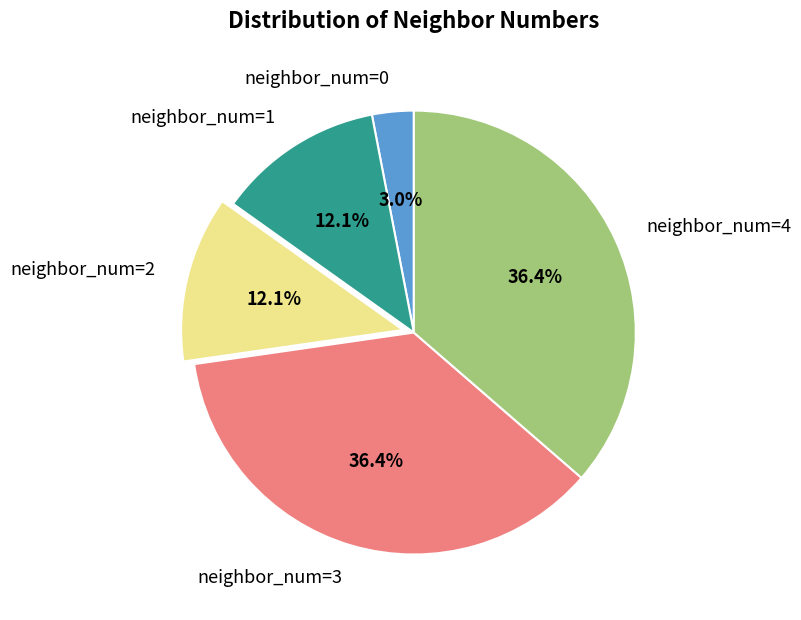

True or false: neighbor_num=0 accounts for 3% of the total.

True